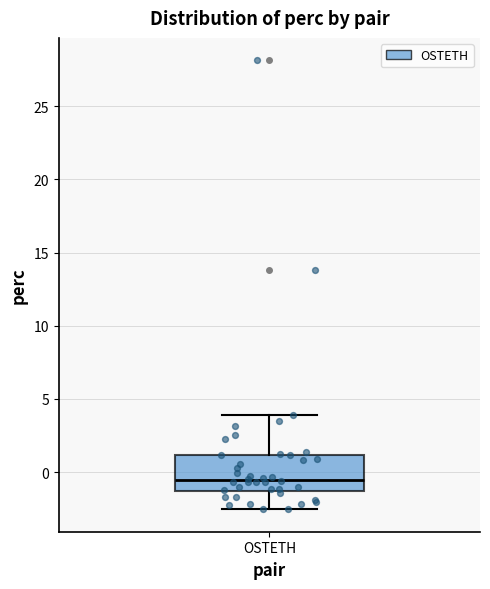

Read this box plot against the y-axis: the position of the median line, the range covered by the box, and the ends of both whiskers. The values are not printed on the chart, so give them approximately, as read against the axis.

median -0.5, box -1.5 to 1.0, whiskers -2.5 to 4.0